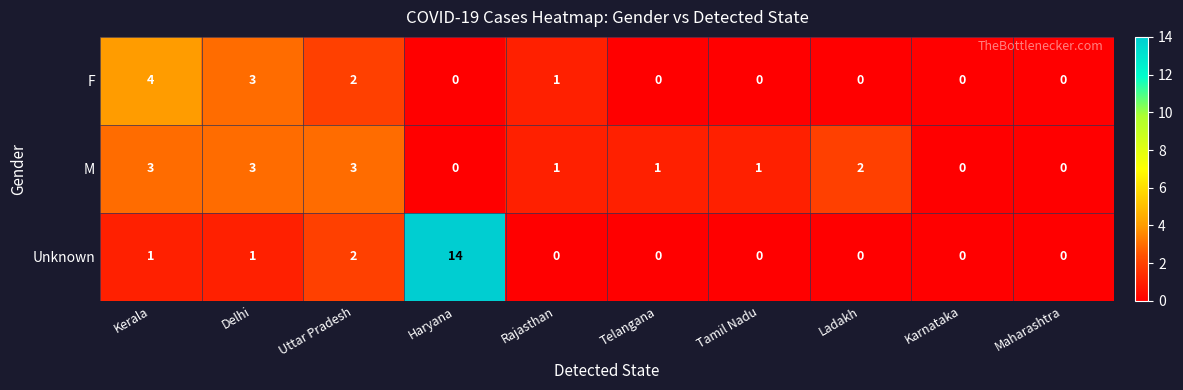

Which series has the widest spread of values?

Unknown